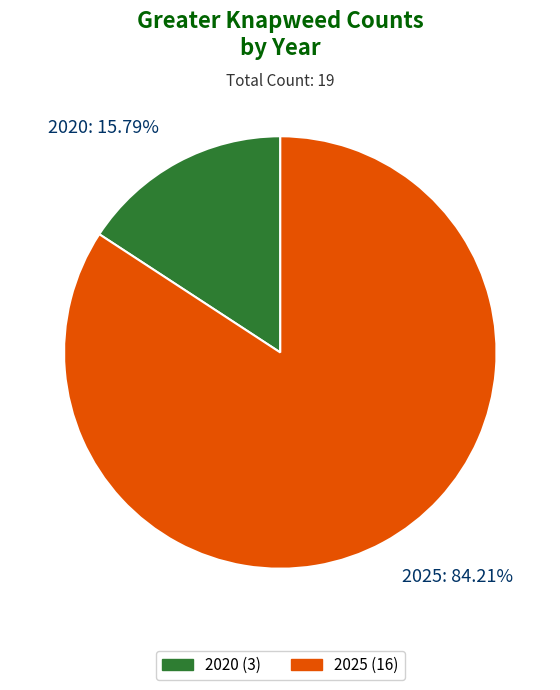

To the nearest percent, what percentage of the pie is 2025?

84%